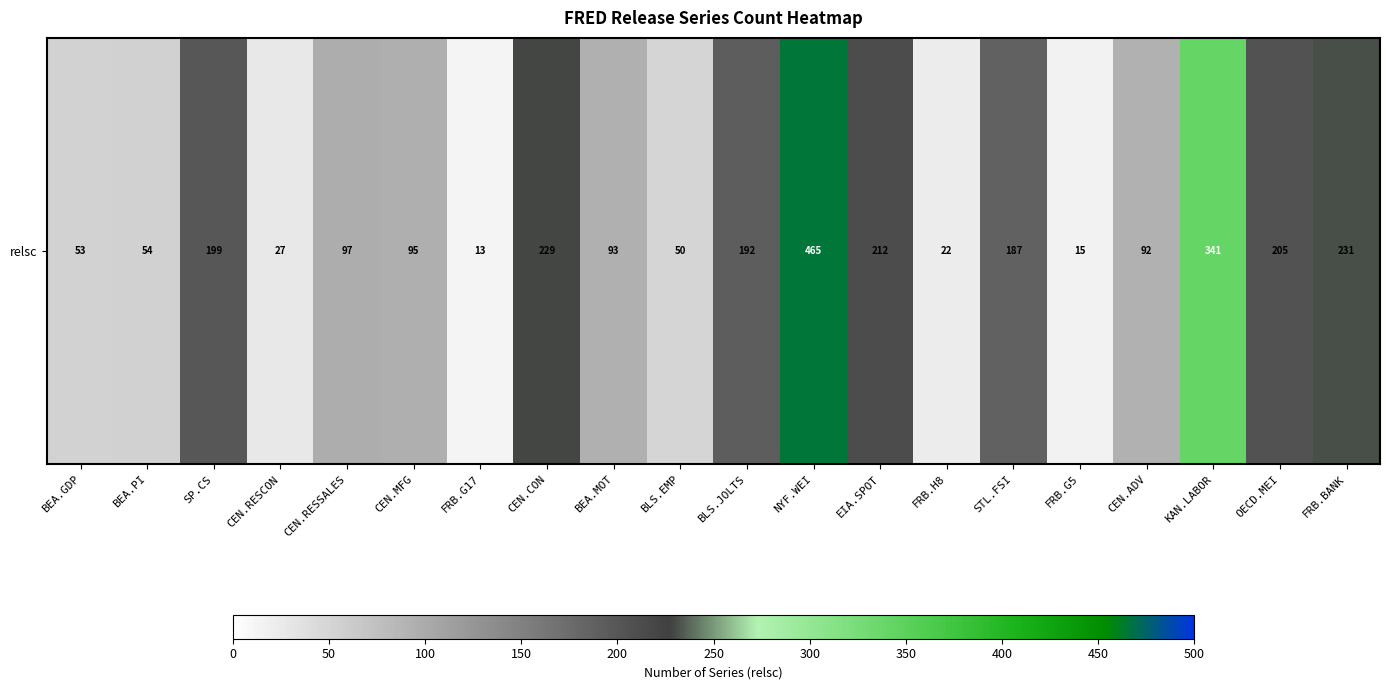

What is the change in value from CEN.MFG to FRB.G17?

-82